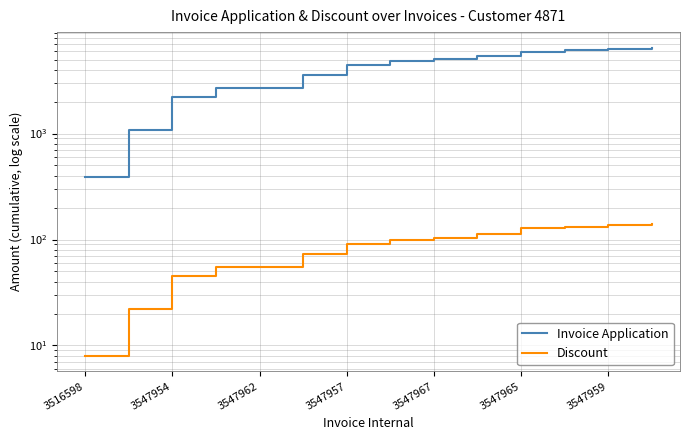

How many values in the Invoice Application series are below 4827?

7